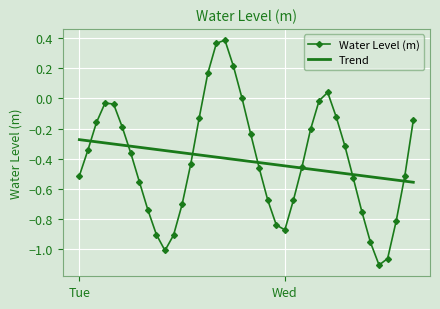

What are all the series names shown in the legend?

Water Level (m), Trend